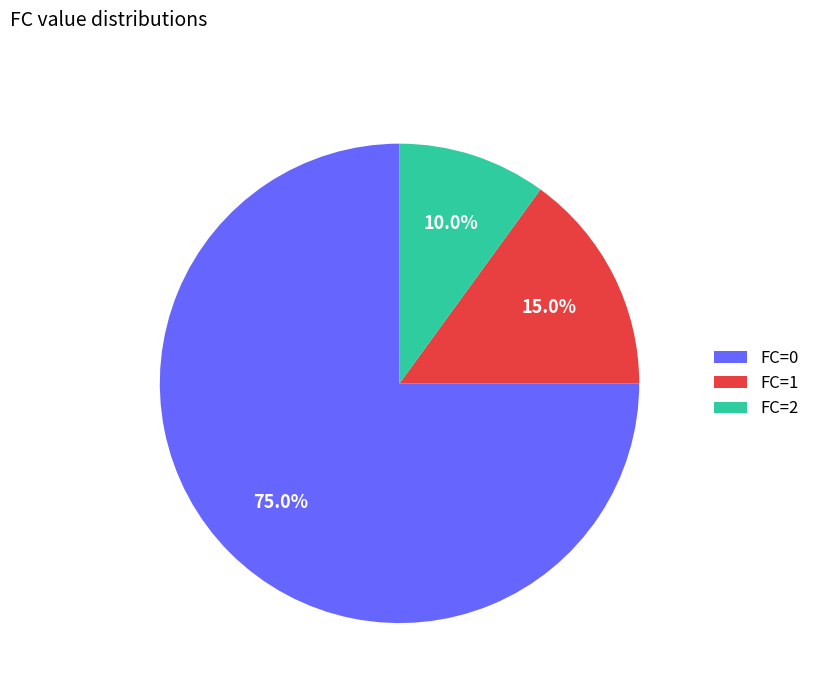

The FC=1 slice represents 15% of the pie. True or false?

True